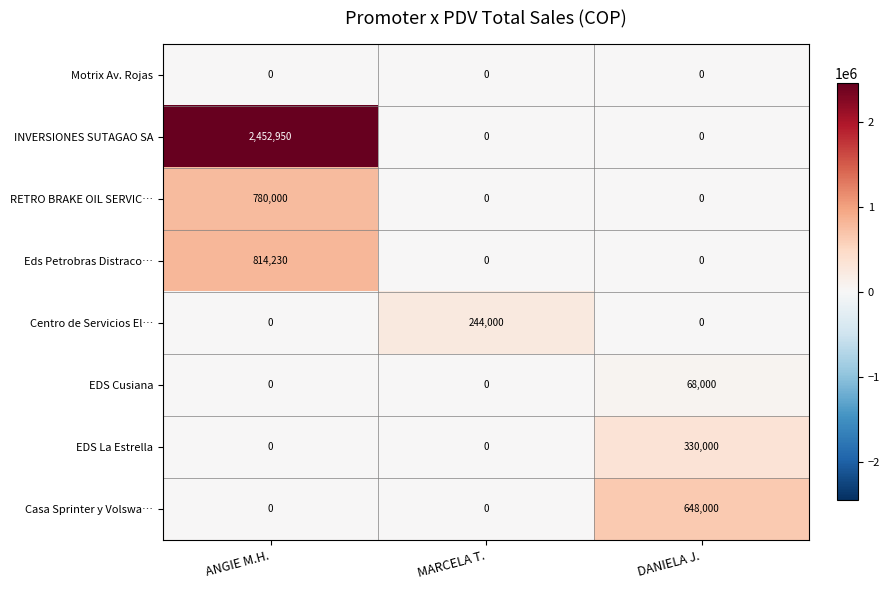

How many series are shown in this chart?

8